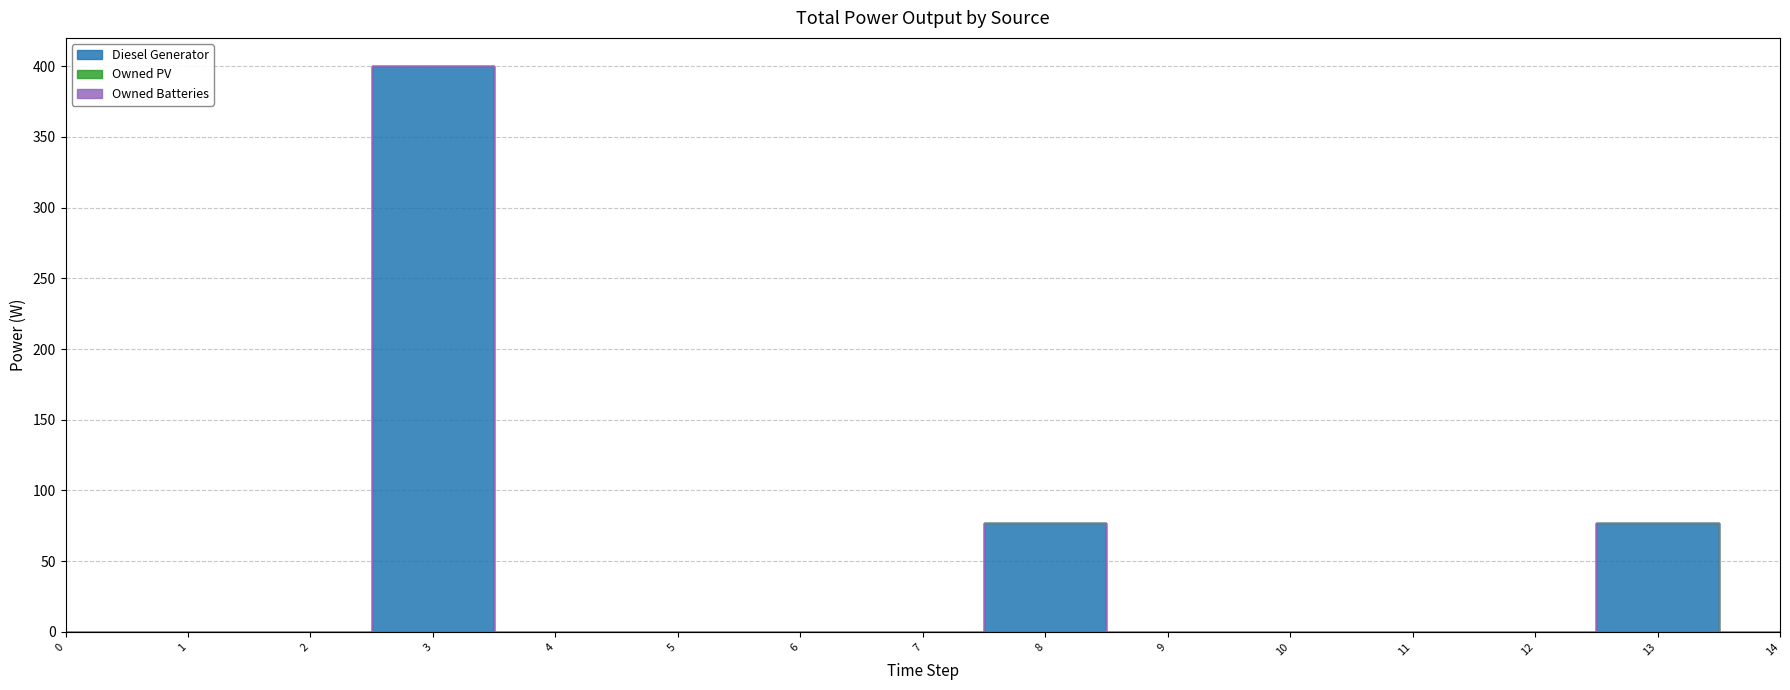

Which series has the largest total across all categories?

Diesel Generator